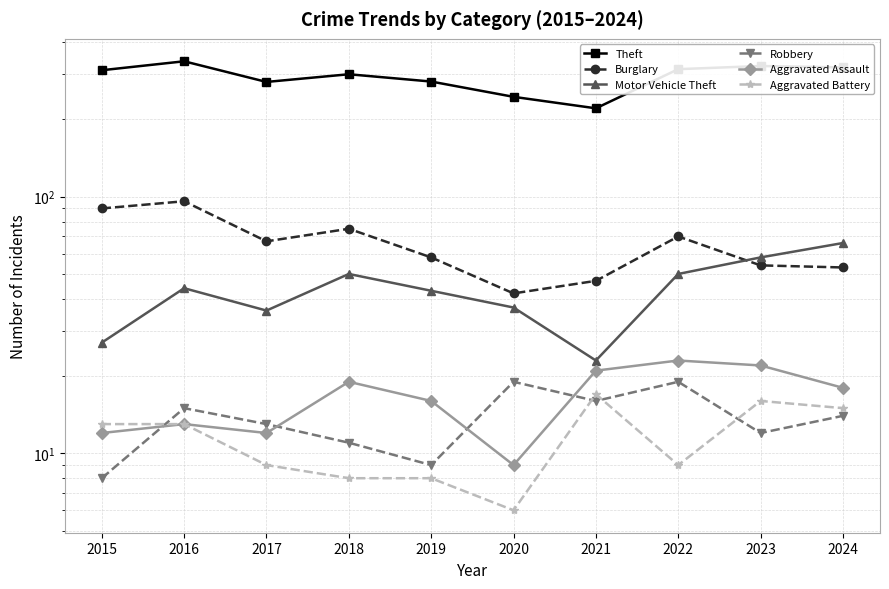

What is the difference between the second highest and minimum values in the Burglary series?

48